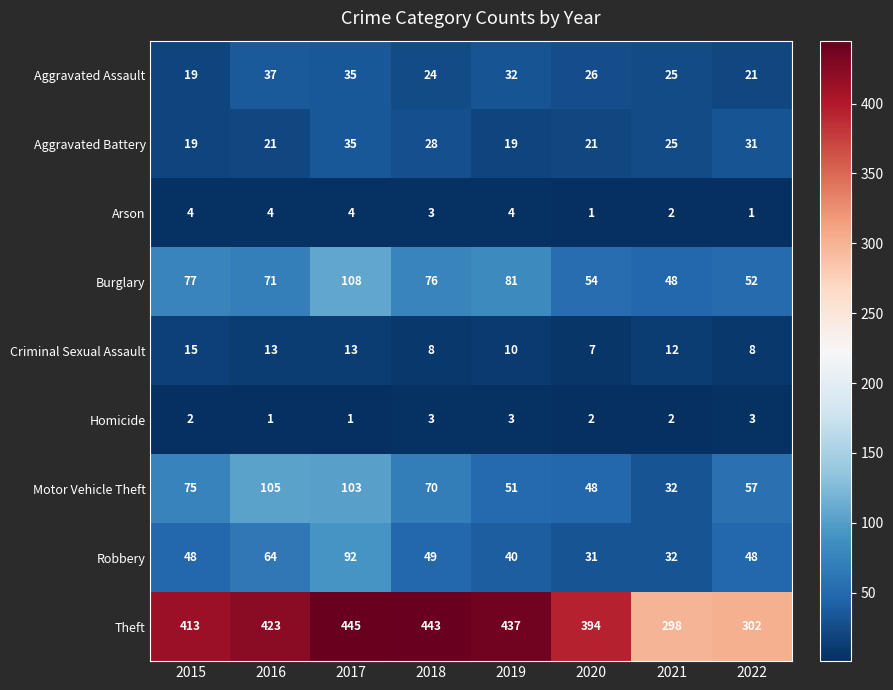

At 2016, list the series in order from smallest to largest.

Homicide, Arson, Criminal Sexual Assault, Aggravated Battery, Aggravated Assault, Robbery, Burglary, Motor Vehicle Theft, Theft